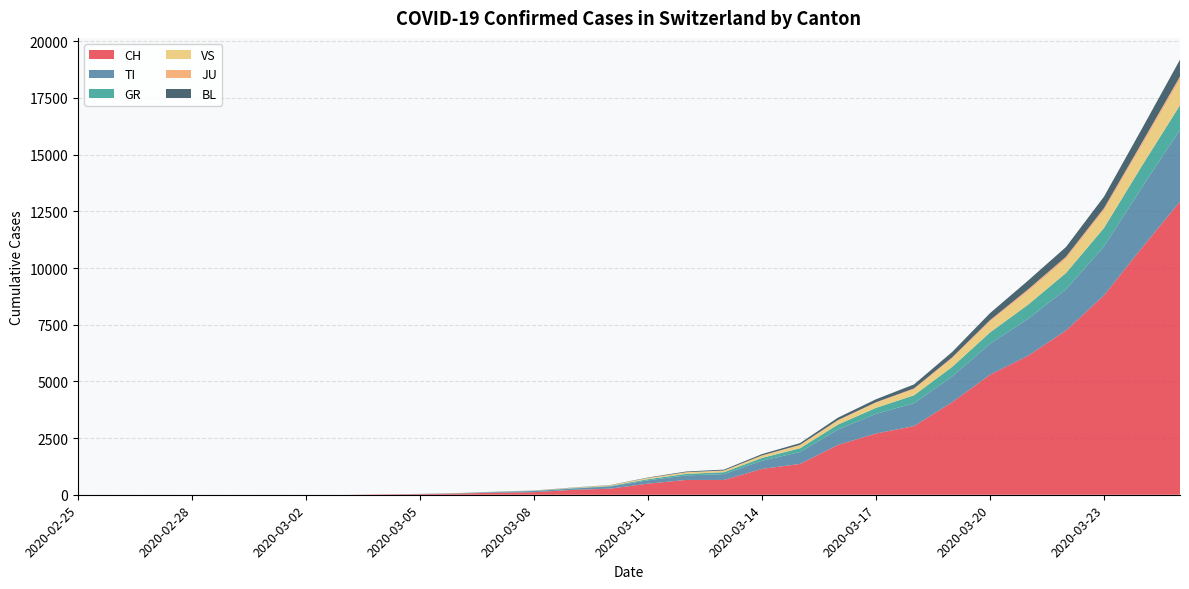

Reading left to right, list all the values displayed in this chart.

CH: 2020-02-25=0	2020-02-26=0	2020-02-27=0	2020-02-28=0	2020-02-29=0	2020-03-01=0	2020-03-02=0	2020-03-03=0	2020-03-04=18	2020-03-05=27	2020-03-06=56	2020-03-07=90	2020-03-08=114	2020-03-09=214	2020-03-10=268	2020-03-11=491	2020-03-12=652	2020-03-13=652	2020-03-14=1139	2020-03-15=1359	2020-03-16=2200	2020-03-17=2700	2020-03-18=3028	2020-03-19=4075	2020-03-20=5294	2020-03-21=6128	2020-03-22=7245	2020-03-23=8795	2020-03-24=10897	2020-03-25=12928
TI: 2020-02-25=0	2020-02-26=0	2020-02-27=0	2020-02-28=0	2020-02-29=0	2020-03-01=0	2020-03-02=0	2020-03-03=0	2020-03-04=0	2020-03-05=0	2020-03-06=5	2020-03-07=28	2020-03-08=51	2020-03-09=57	2020-03-10=98	2020-03-11=146	2020-03-12=201	2020-03-13=258	2020-03-14=362	2020-03-15=525	2020-03-16=676	2020-03-17=868	2020-03-18=1009	2020-03-19=1137	2020-03-20=1368	2020-03-21=1629	2020-03-22=1820	2020-03-23=2156	2020-03-24=2666	2020-03-25=3171
GR: 2020-02-25=0	2020-02-26=0	2020-02-27=0	2020-02-28=0	2020-02-29=0	2020-03-01=0	2020-03-02=0	2020-03-03=0	2020-03-04=0	2020-03-05=11	2020-03-06=11	2020-03-07=11	2020-03-08=11	2020-03-09=17	2020-03-10=20	2020-03-11=49	2020-03-12=69	2020-03-13=83	2020-03-14=124	2020-03-15=166	2020-03-16=219	2020-03-17=264	2020-03-18=350	2020-03-19=420	2020-03-20=496	2020-03-21=624	2020-03-22=716	2020-03-23=817	2020-03-24=950	2020-03-25=1083
VS: 2020-02-25=0	2020-02-26=0	2020-02-27=0	2020-02-28=0	2020-02-29=0	2020-03-01=0	2020-03-02=0	2020-03-03=0	2020-03-04=0	2020-03-05=0	2020-03-06=4	2020-03-07=4	2020-03-08=6	2020-03-09=17	2020-03-10=29	2020-03-11=48	2020-03-12=59	2020-03-13=62	2020-03-14=92	2020-03-15=129	2020-03-16=171	2020-03-17=213	2020-03-18=259	2020-03-19=362	2020-03-20=474	2020-03-21=584	2020-03-22=617	2020-03-23=760	2020-03-24=889	2020-03-25=1114
JU: 2020-02-25=0	2020-02-26=0	2020-02-27=0	2020-02-28=0	2020-02-29=0	2020-03-01=0	2020-03-02=0	2020-03-03=0	2020-03-04=0	2020-03-05=0	2020-03-06=0	2020-03-07=0	2020-03-08=0	2020-03-09=3	2020-03-10=3	2020-03-11=8	2020-03-12=11	2020-03-13=14	2020-03-14=17	2020-03-15=22	2020-03-16=29	2020-03-17=36	2020-03-18=44	2020-03-19=60	2020-03-20=68	2020-03-21=90	2020-03-22=101	2020-03-23=114	2020-03-24=133	2020-03-25=156
BL: 2020-02-25=0	2020-02-26=0	2020-02-27=0	2020-02-28=0	2020-02-29=0	2020-03-01=0	2020-03-02=0	2020-03-03=0	2020-03-04=0	2020-03-05=0	2020-03-06=0	2020-03-07=3	2020-03-08=5	2020-03-09=8	2020-03-10=9	2020-03-11=18	2020-03-12=32	2020-03-13=40	2020-03-14=60	2020-03-15=76	2020-03-16=106	2020-03-17=131	2020-03-18=176	2020-03-19=236	2020-03-20=310	2020-03-21=388	2020-03-22=429	2020-03-23=507	2020-03-24=616	2020-03-25=739